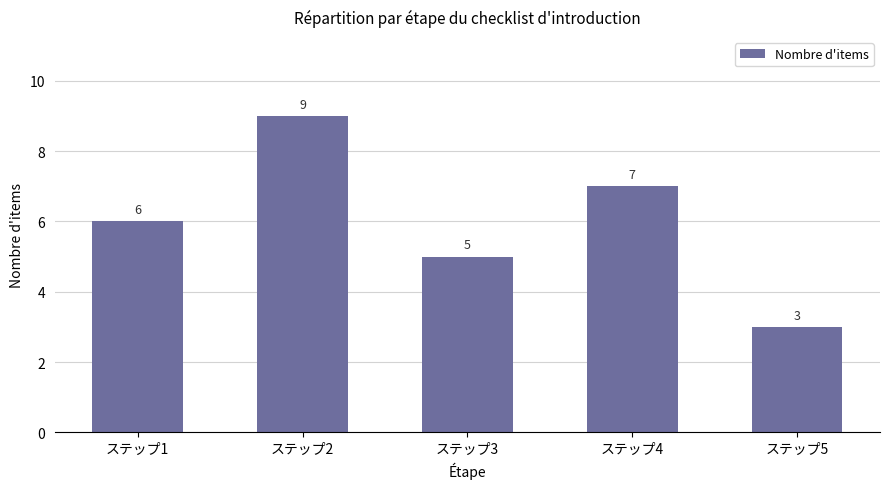

Which category has the highest value across all series?

ステップ2